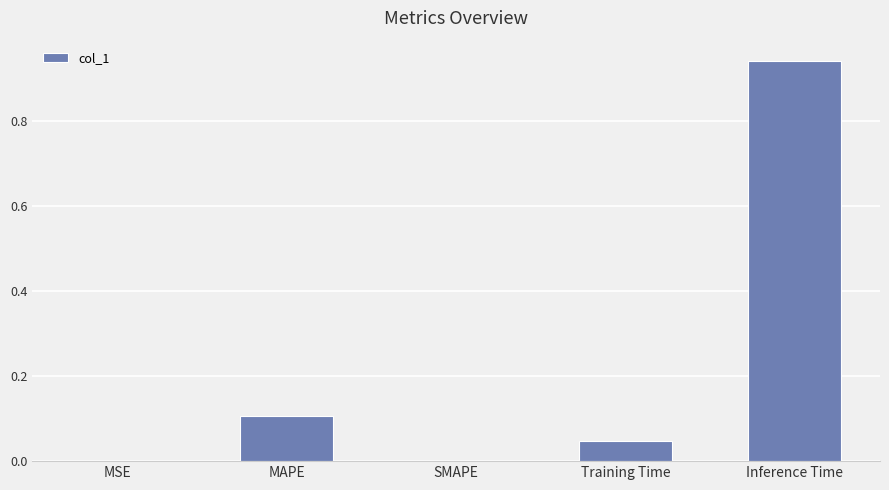

The chart shows a value of -0.5 at SMAPE. True or false?

False